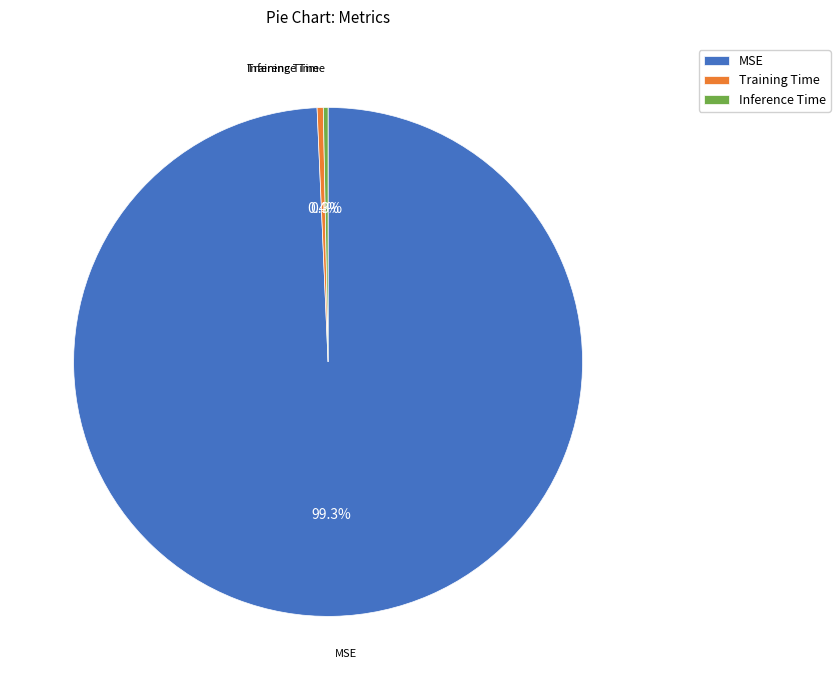

Is there any slice that represents more than half of the pie?

Yes